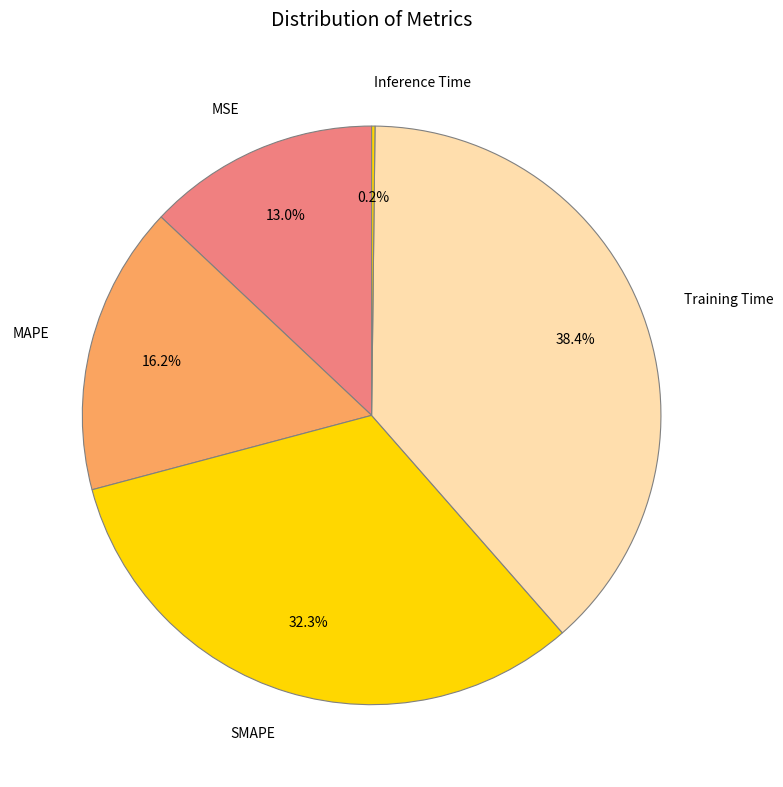

True or false: MSE accounts for 7% of the total.

False